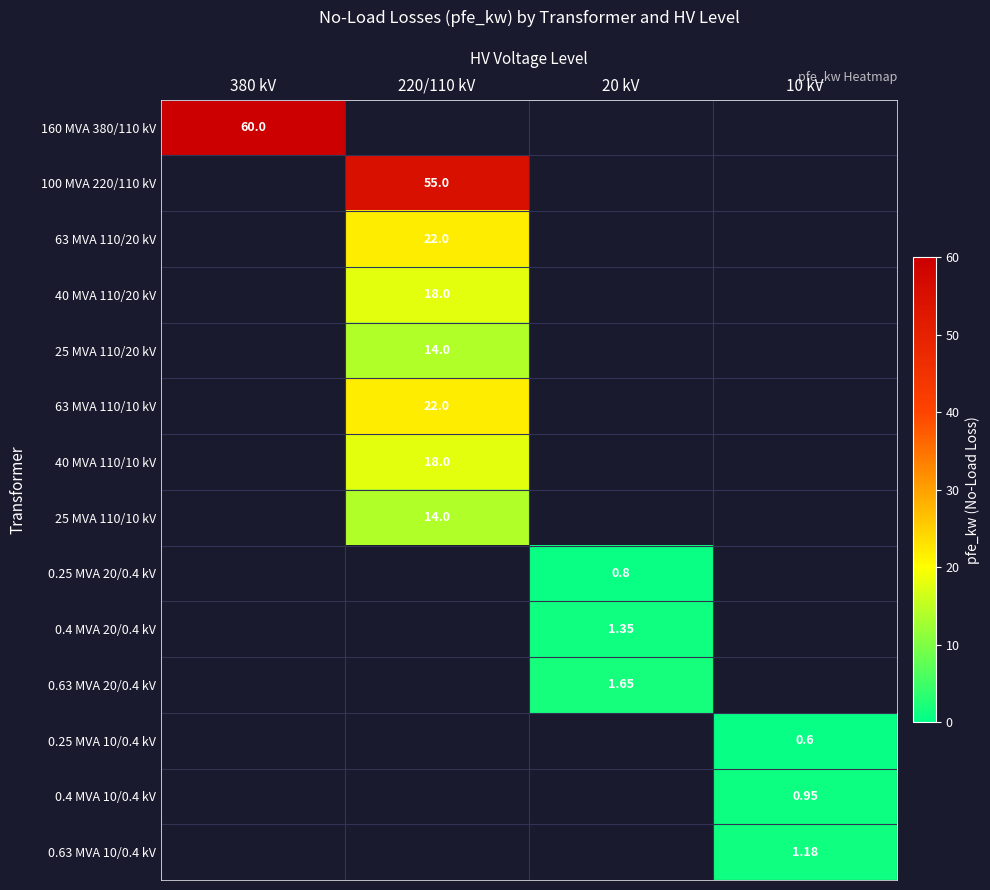

Which series has the largest range (max minus min)?

160 MVA 380/110 kV